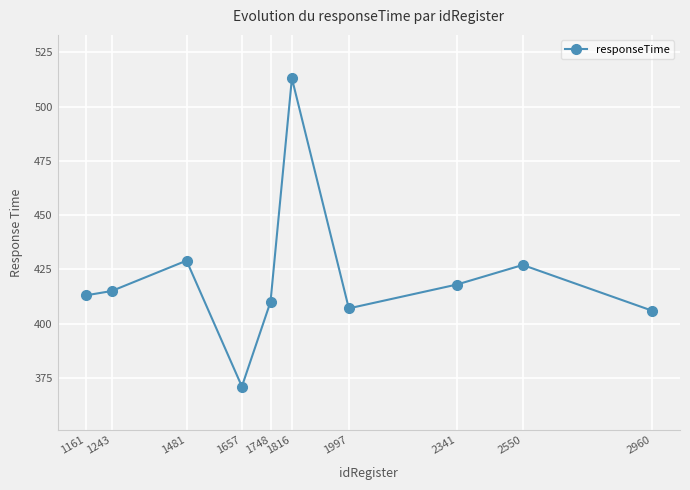

How many lines are shown in the chart?

1